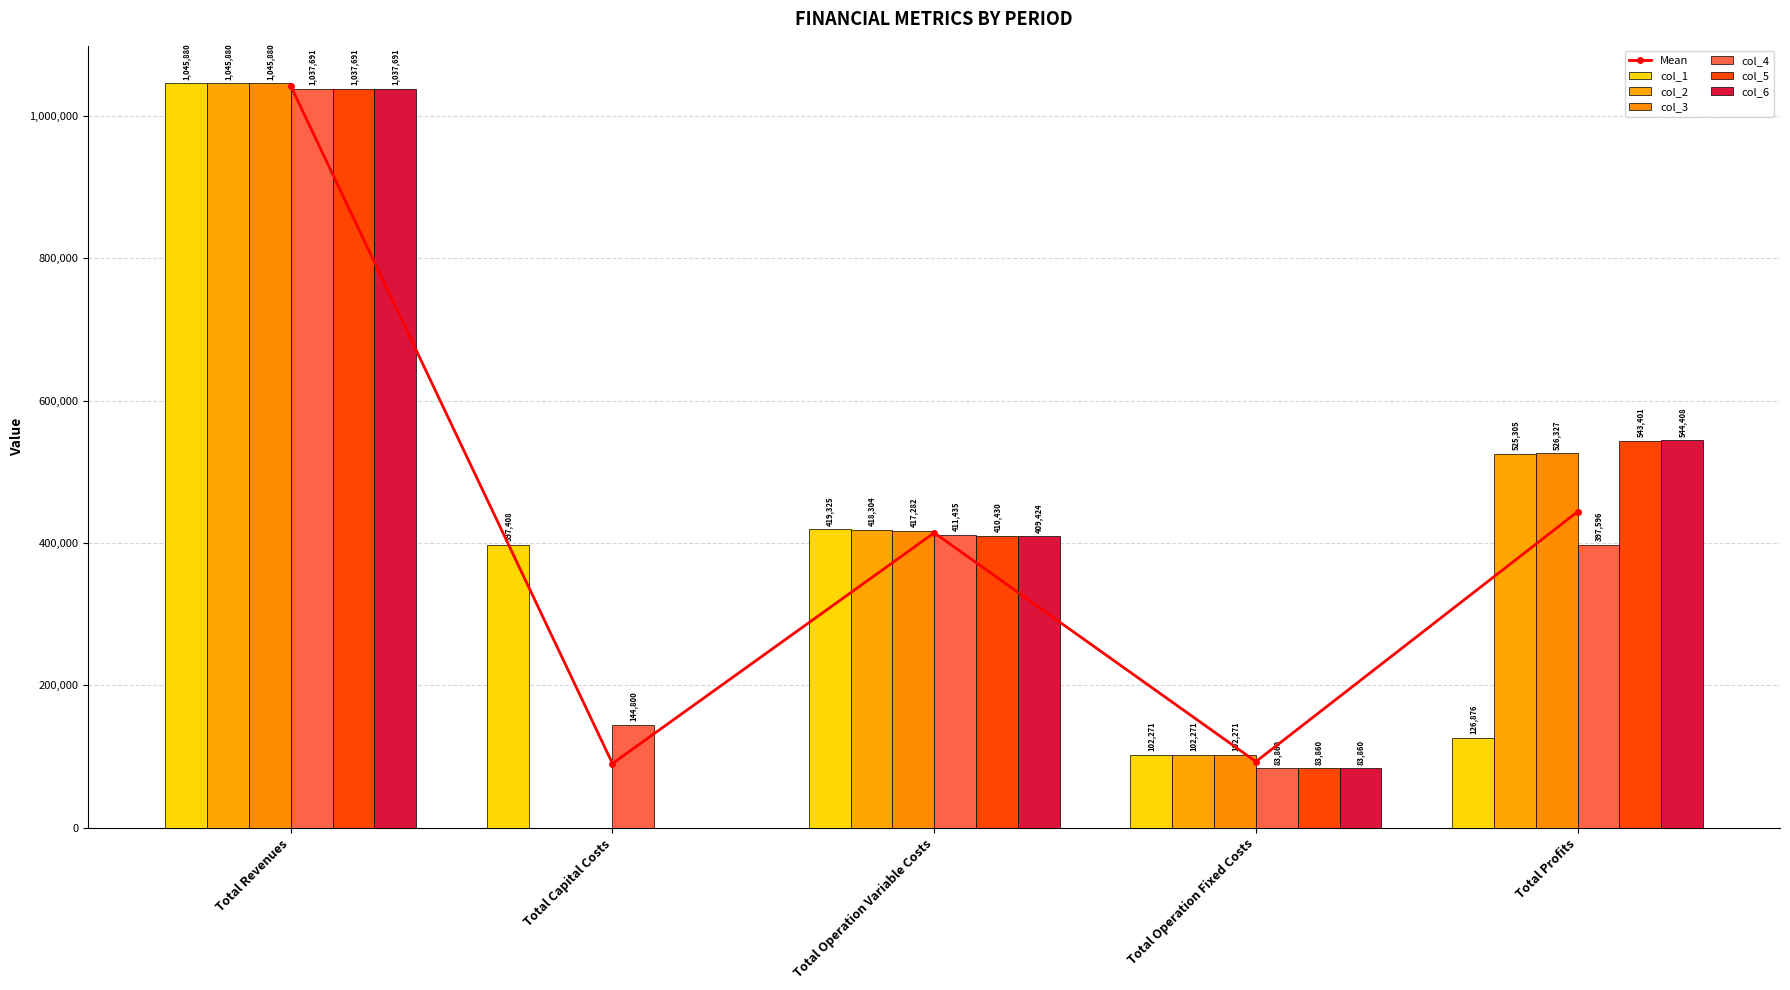

List the series in order of their peak value, highest first.

col_1, col_2, col_3, col_4, col_5, col_6